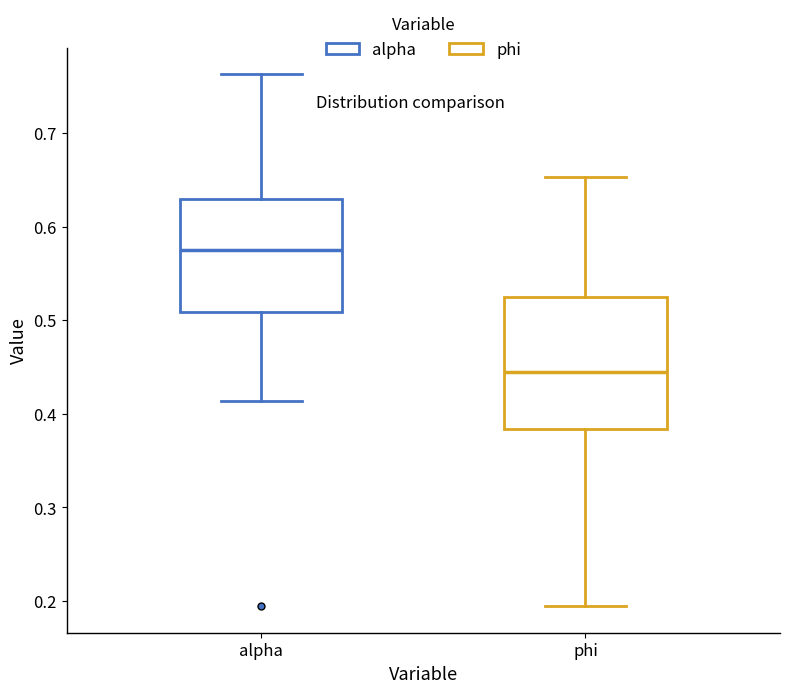

Where is the lower edge of the box for alpha on the y-axis? The values are not printed on the chart, so give them approximately, as read against the axis.

0.51